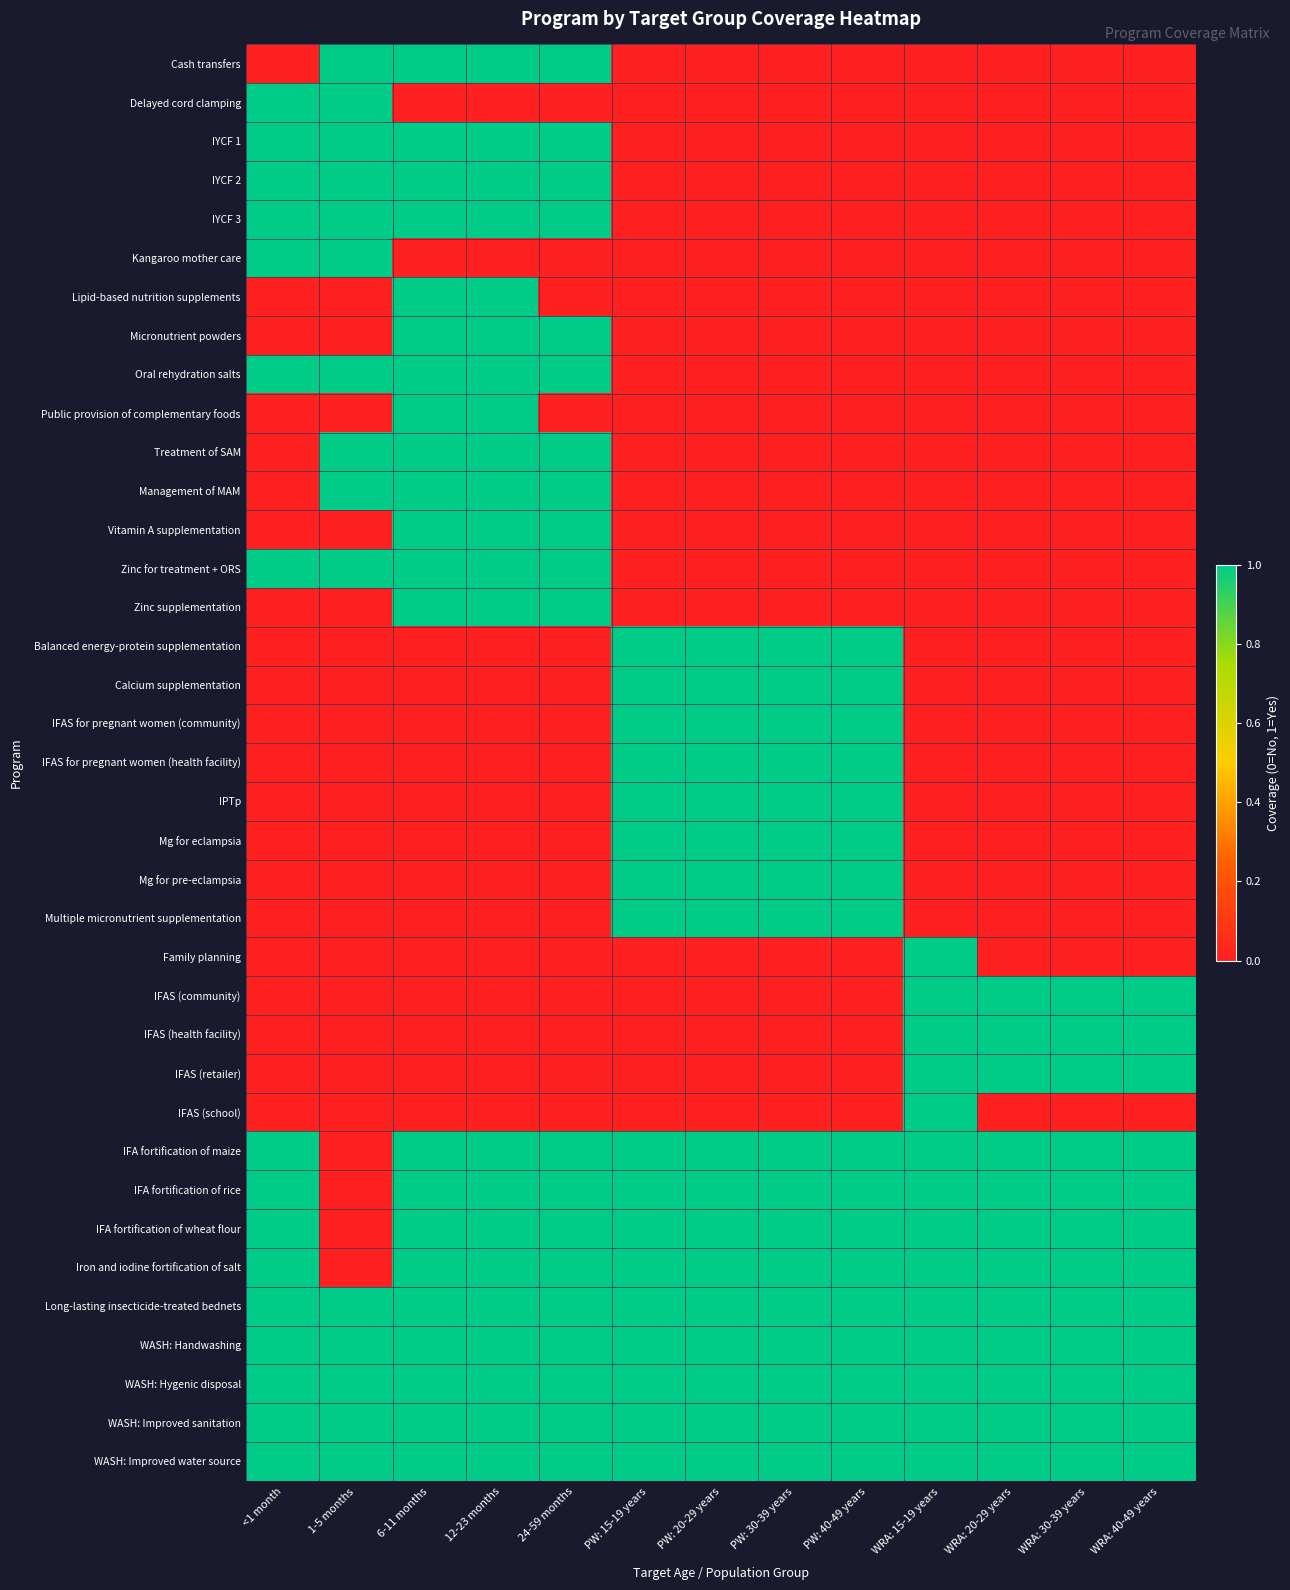

At which category is the sum across all series the highest?

6-11 months